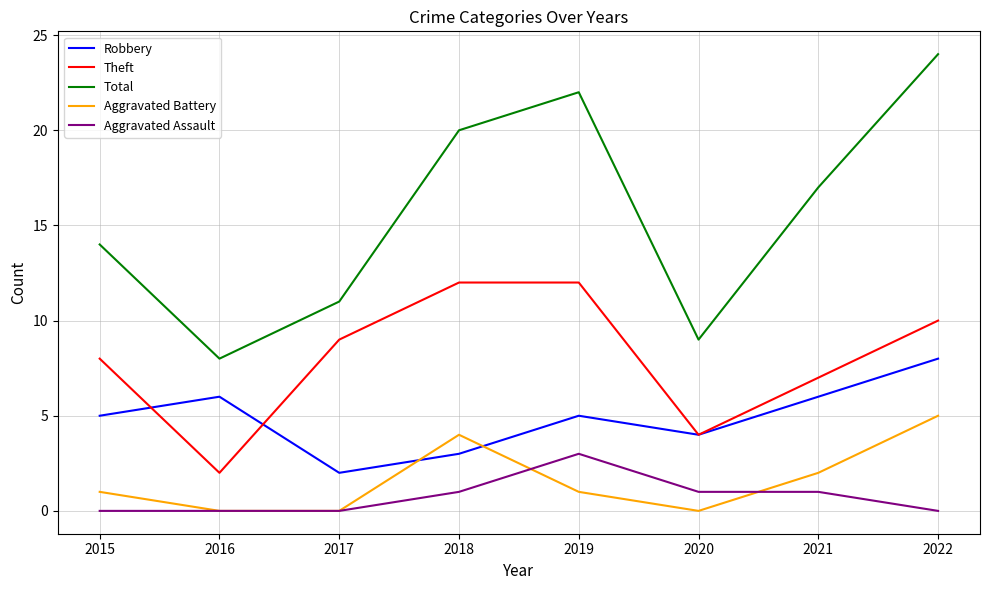

True or false: Total and Aggravated Battery intersect in this chart.

False